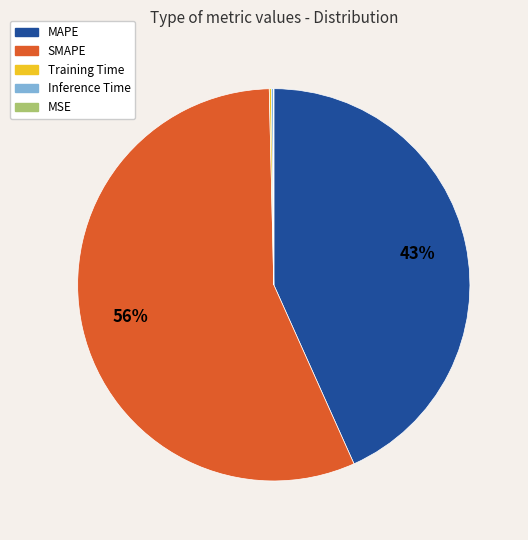

Which slice is the largest?

SMAPE